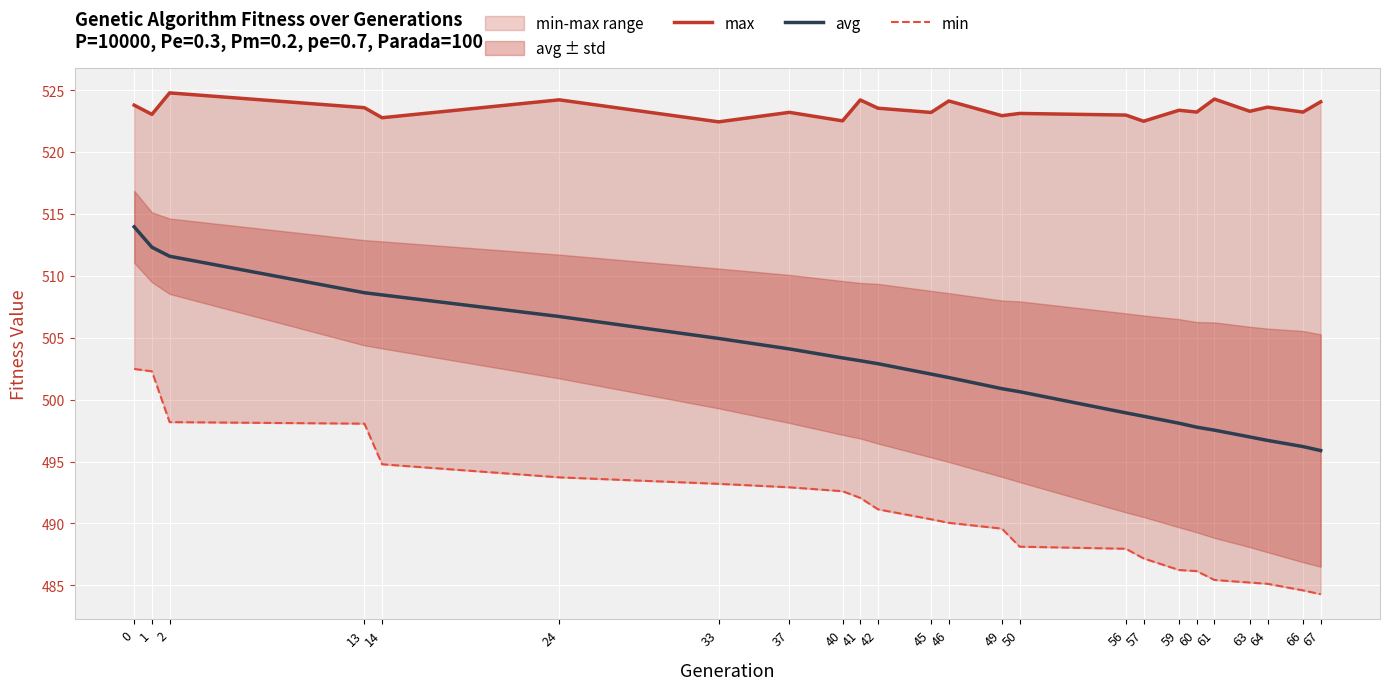

The avg series shows 496.7 at 64. True or false?

True